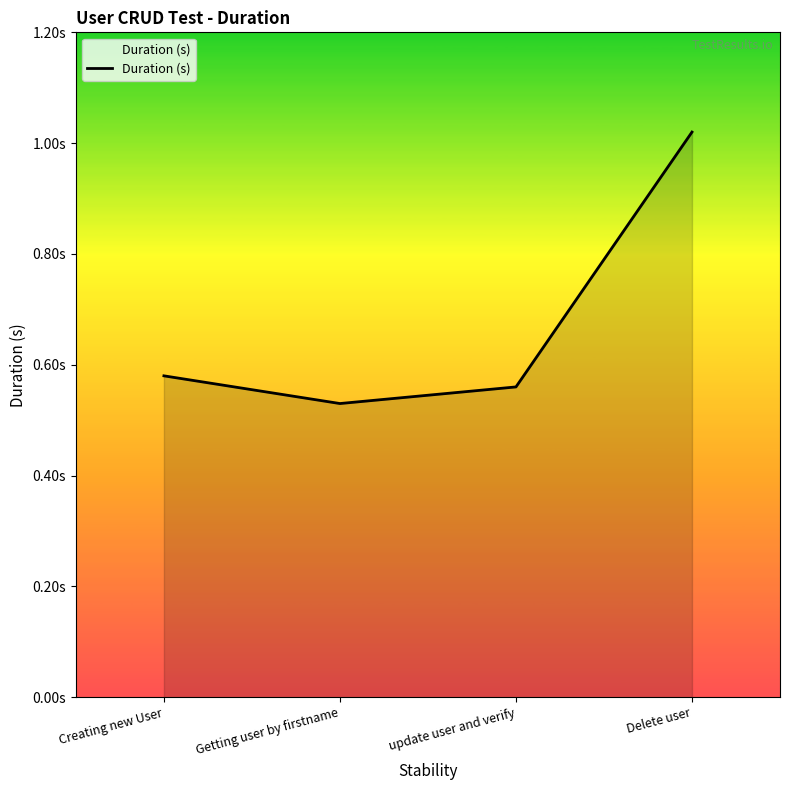

What is the change in value from update user and verify to Delete user?

+0.5